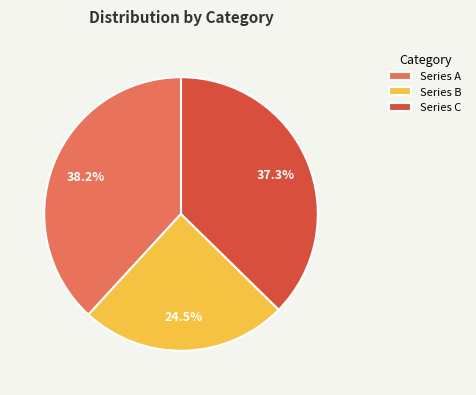

Which category has the biggest portion of the pie?

Series A